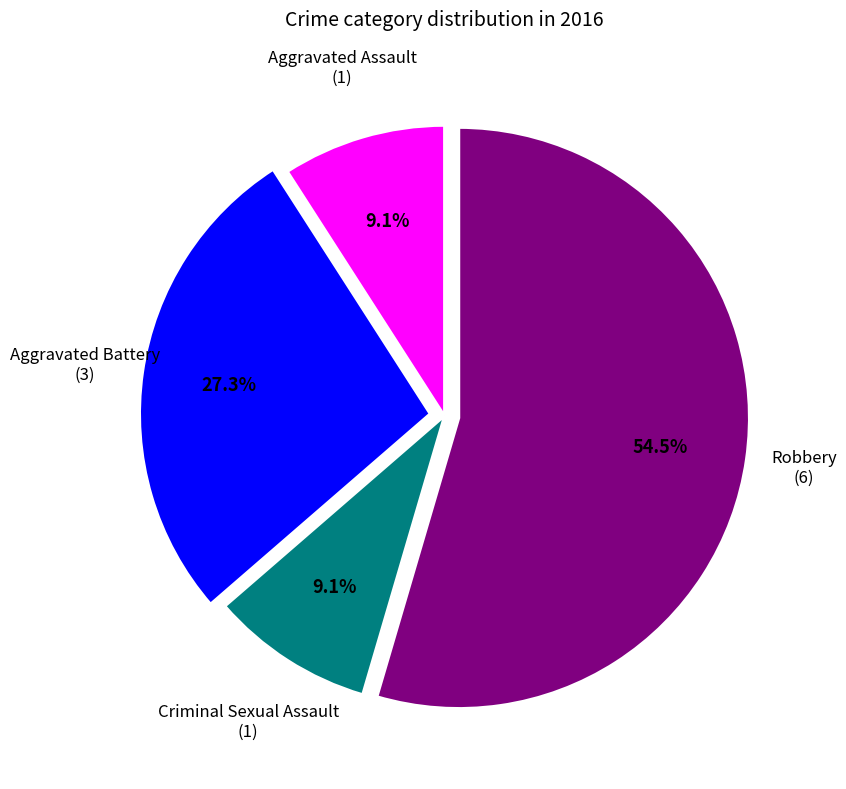

Does any single category account for the majority?

Yes